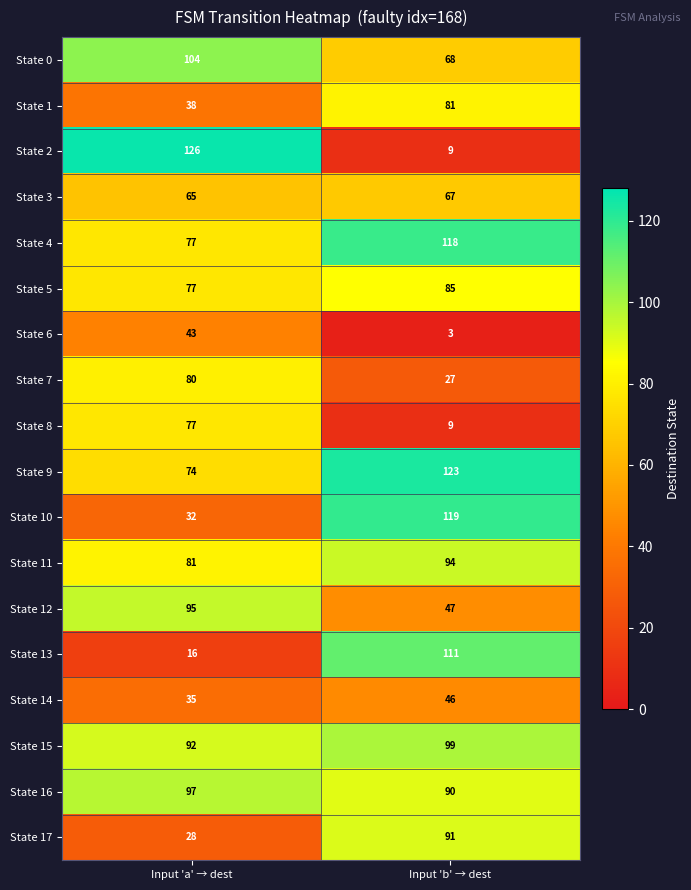

At how many categories does at least one series exceed 97?

2